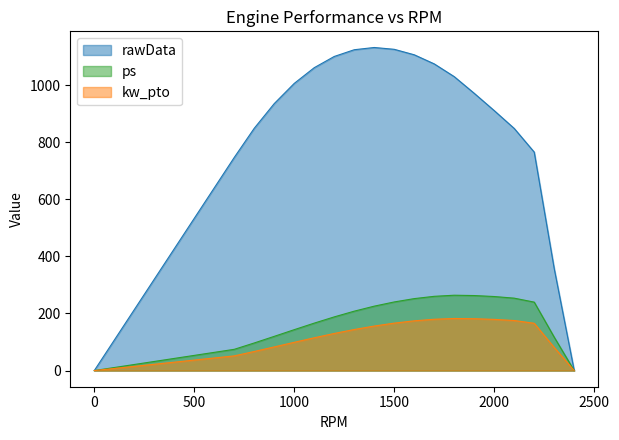

Reading left to right, extract all data points from this chart.

rawData: 0.0	746.8	849.0	935.5	1006.2	1061.2	1100.6	1124.1	1132.0	1125.6	1106.5	1074.6	1029.9	971.5	910.9	848.4	765.5	357.2	0.0
ps: 0.0	74.4	96.7	119.9	143.3	166.2	188.1	208.1	225.7	240.4	252.1	260.1	264.0	262.9	259.4	253.7	239.8	117.0	0.0
kw_pto: 0.0	51.5	66.9	82.9	99.0	114.9	130.0	143.8	156.0	166.2	174.3	179.8	182.5	181.7	179.3	175.4	165.8	80.9	0.0